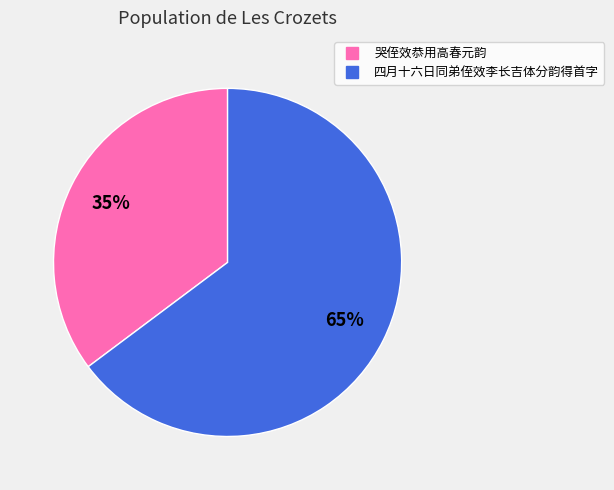

What is the smallest slice in the pie chart?

哭侄效恭用高春元韵